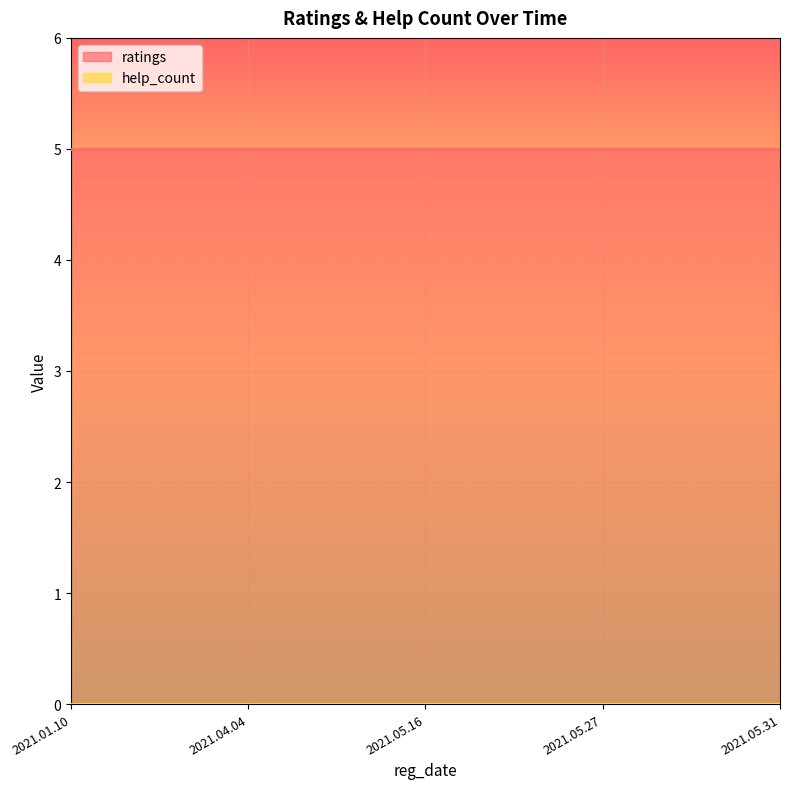

What position from the left is 2021.01.10?

1